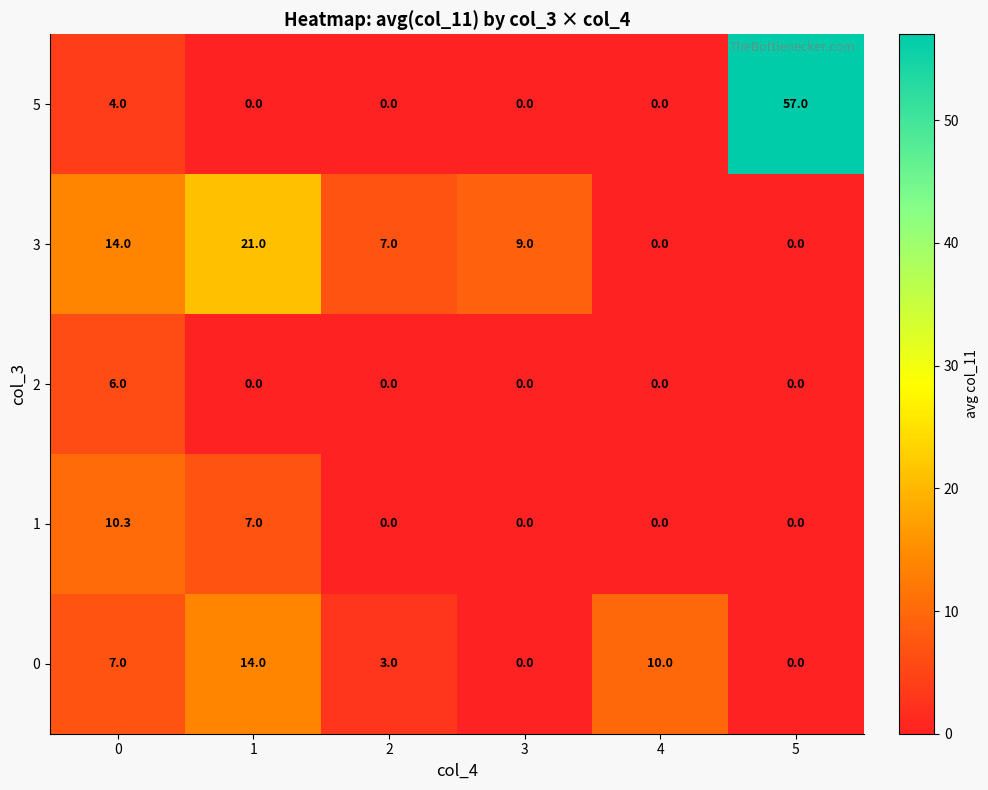

Count the 1 values in the range 0 to 7.

5